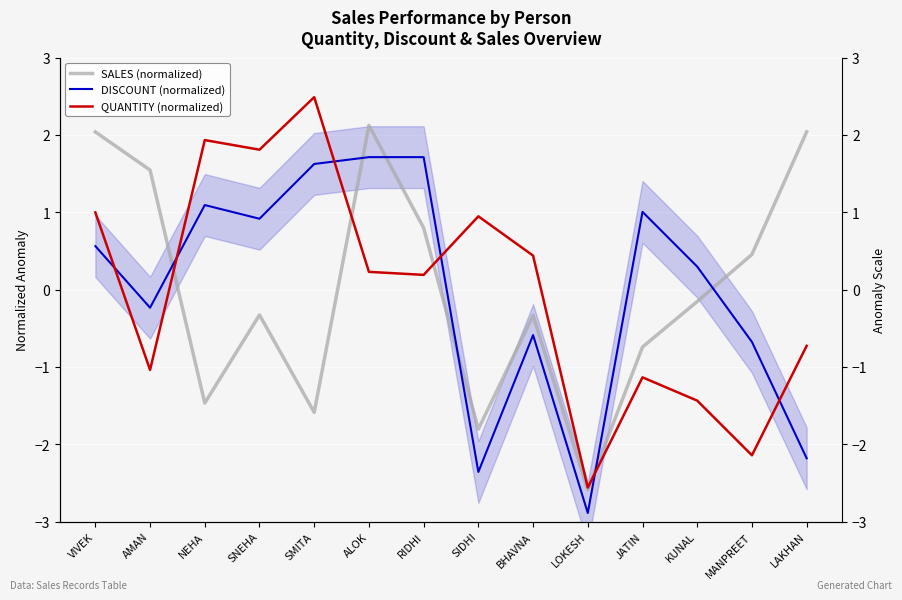

At which label does SALES (normalized) first exceed 0?

VIVEK